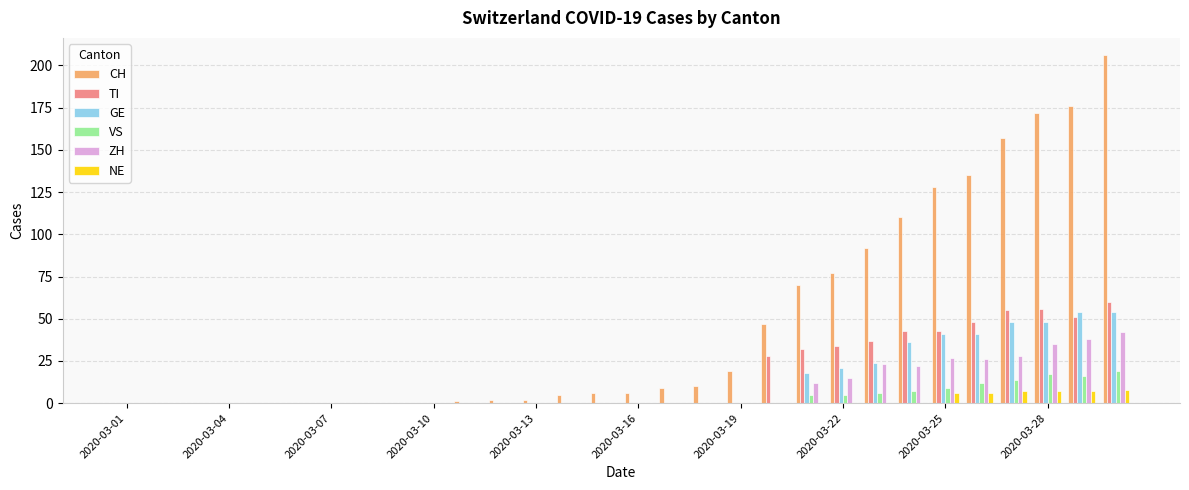

Which series has the largest total across all categories?

CH